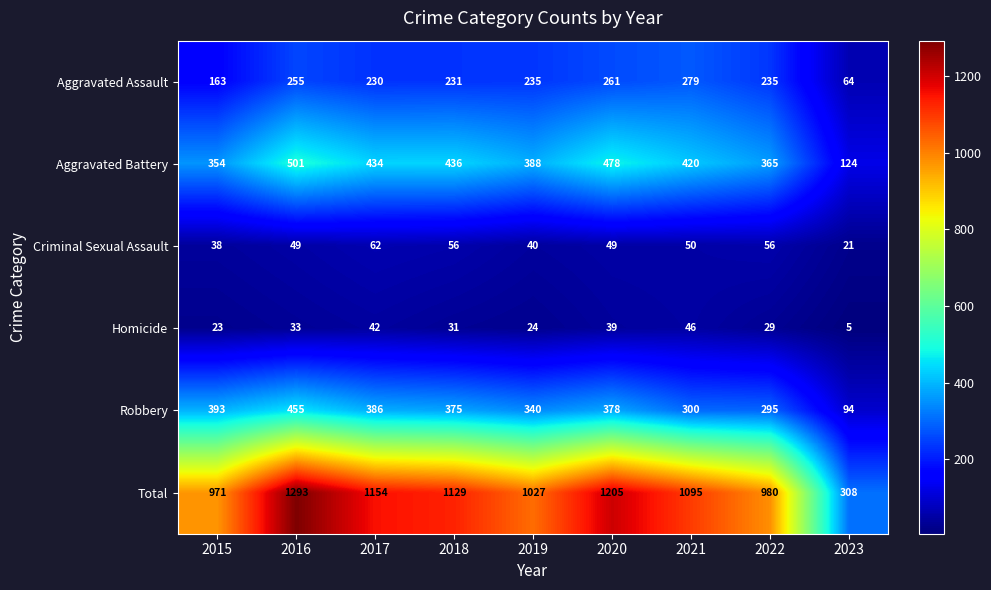

At 2023, list the series in order from largest to smallest.

Total, Aggravated Battery, Robbery, Aggravated Assault, Criminal Sexual Assault, Homicide